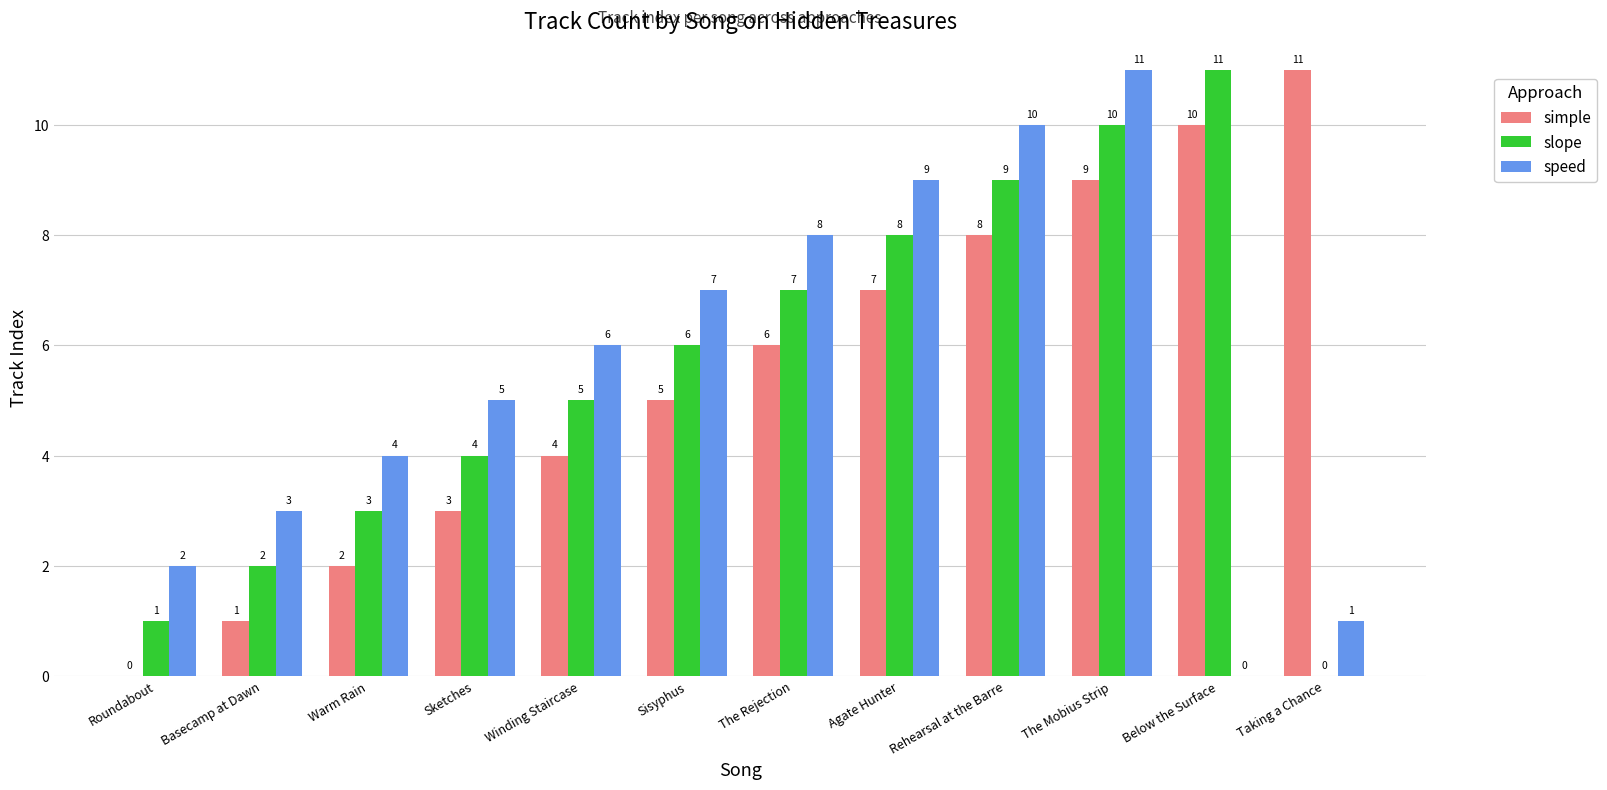

What is the maximum value for slope?

11